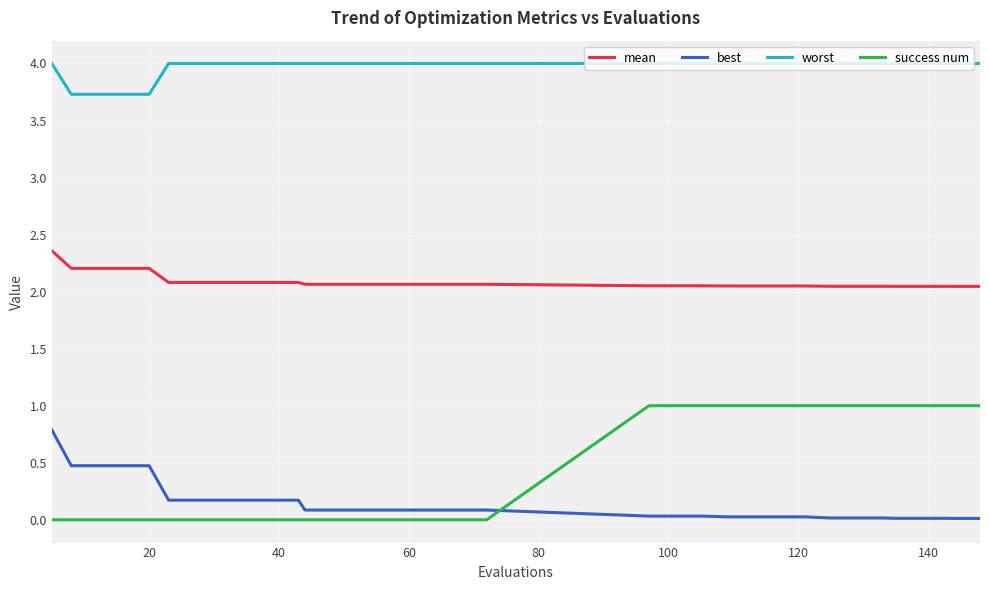

Which series has the widest spread of values?

success num